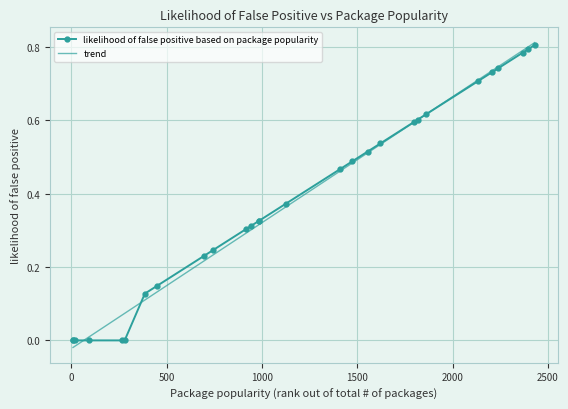

Rank the categories by value from highest to lowest.

2430, 2395, 2367, 2239, 2208, 2133, 1859, 1817, 1798, 1621, 1553, 1472, 1409, 1124, 985, 984, 942, 915, 745, 694, 448, 385, 8, 10, 18, 92, 267, 279